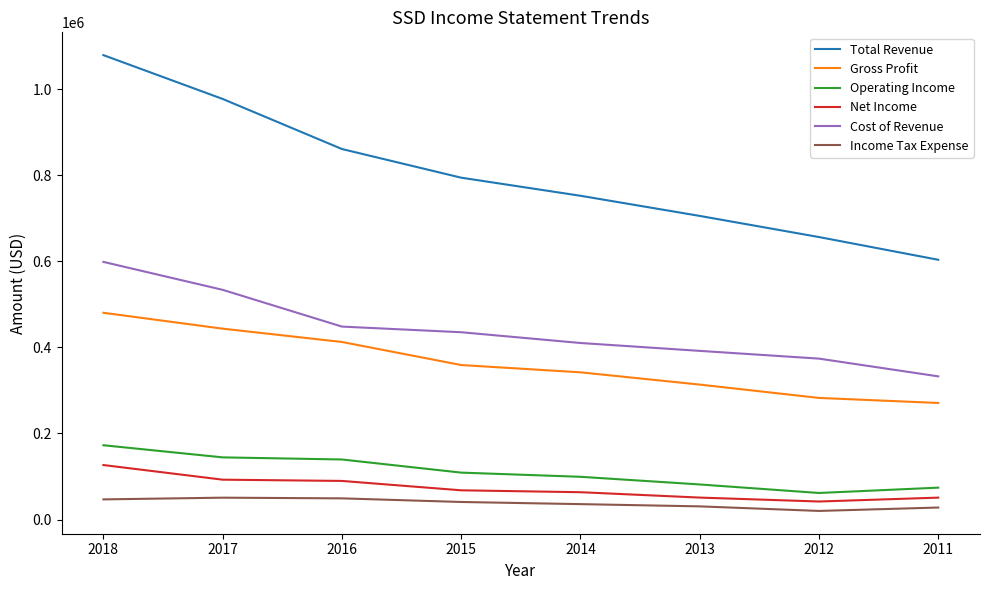

True or false: Total Revenue and Net Income intersect in this chart.

False